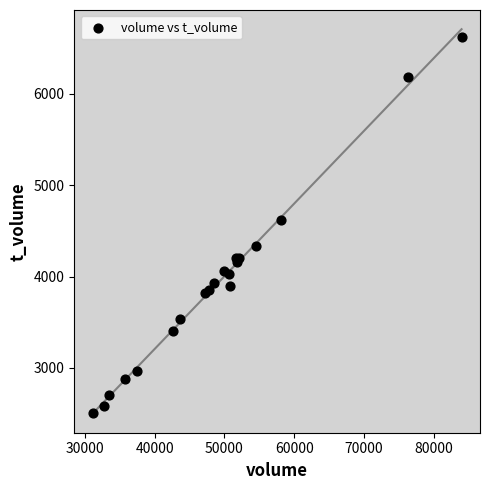

What Y value in the scatter plot is closest to 4562?

4618